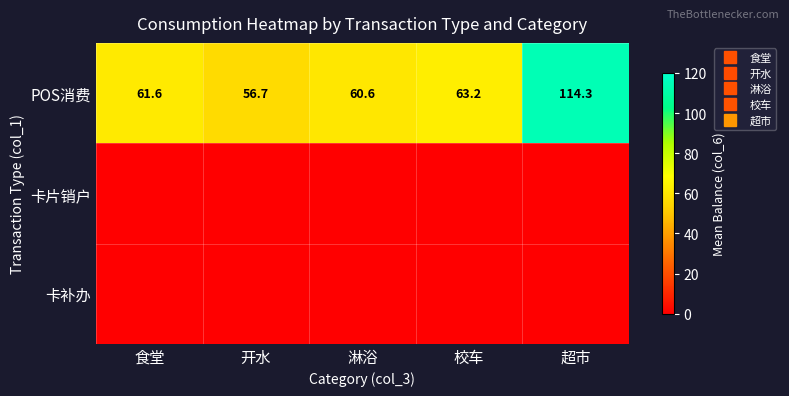

Between 食堂 and 校车, which series saw the biggest shift?

POS消费